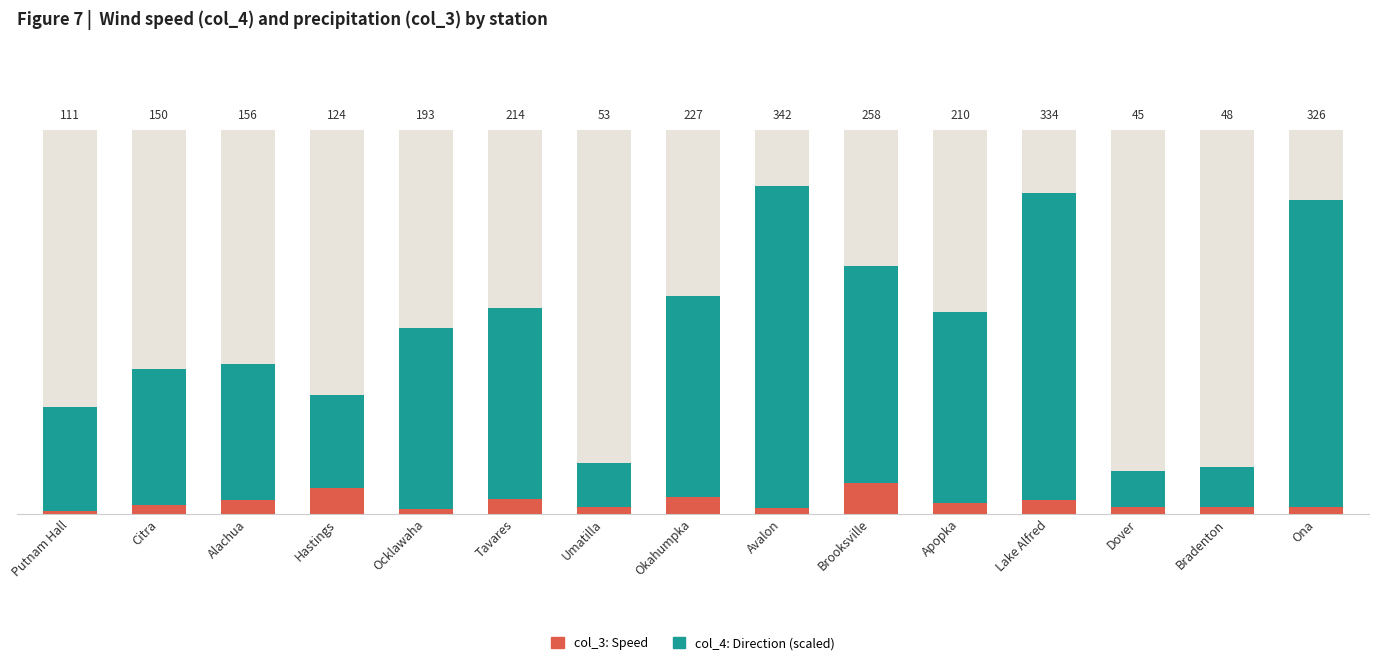

What is the highest value of the col_3 (speed) series?

8.0